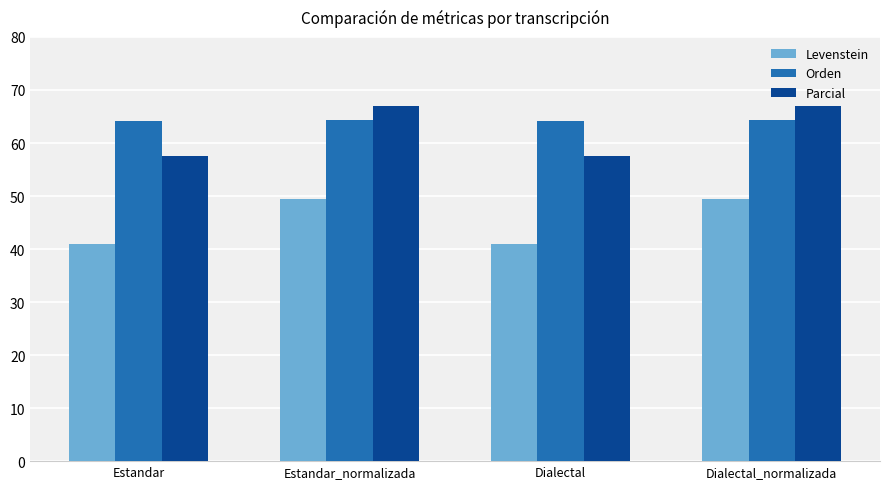

What is the maximum value shown in the chart?

66.9